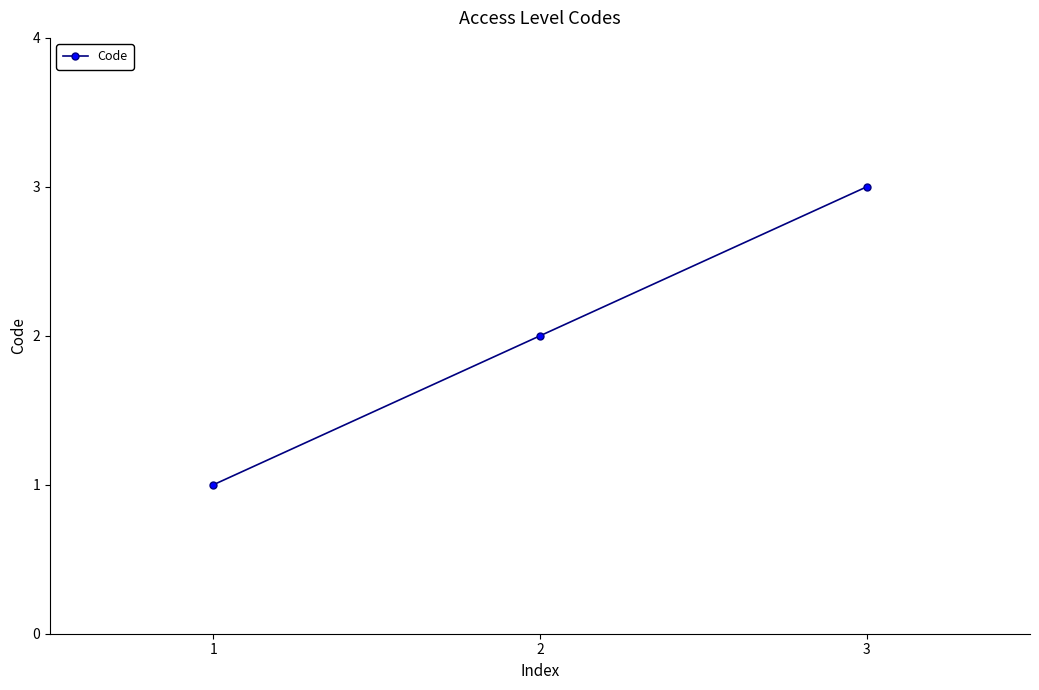

Rank the categories by value from highest to lowest.

3, 2, 1